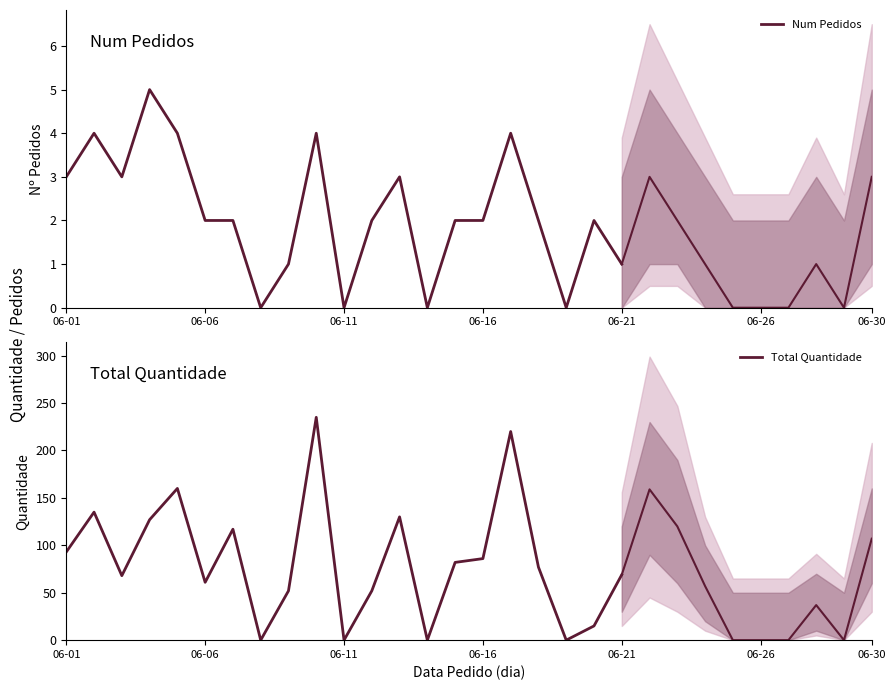

True or false: Total Quantidade and Num Pedidos cross at least once.

False